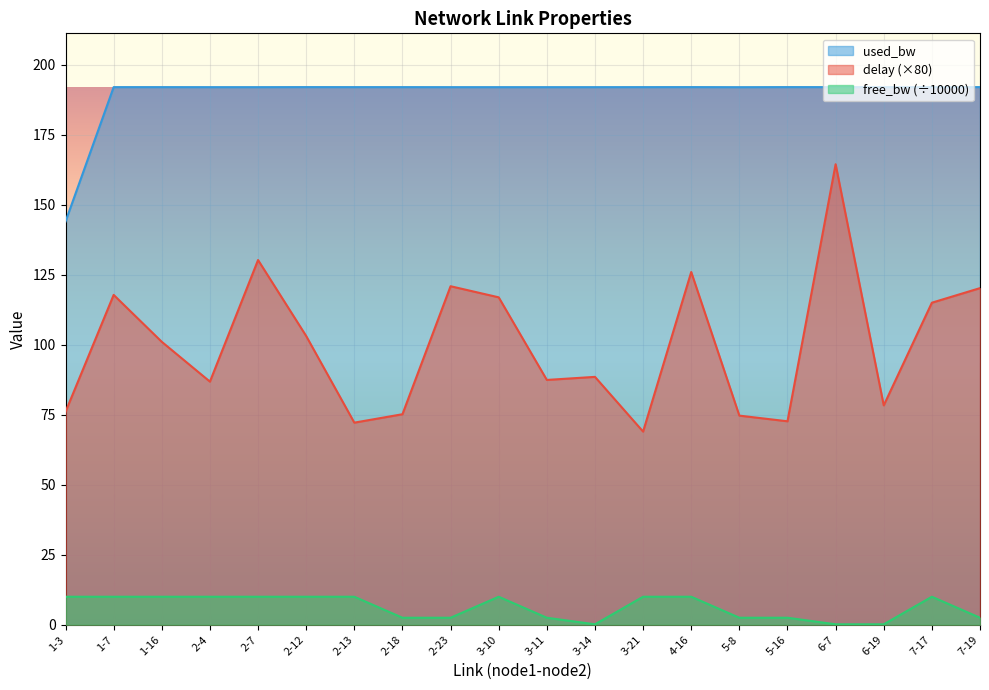

What is the difference between the delay values at 3-11 and 2-18?

12.2